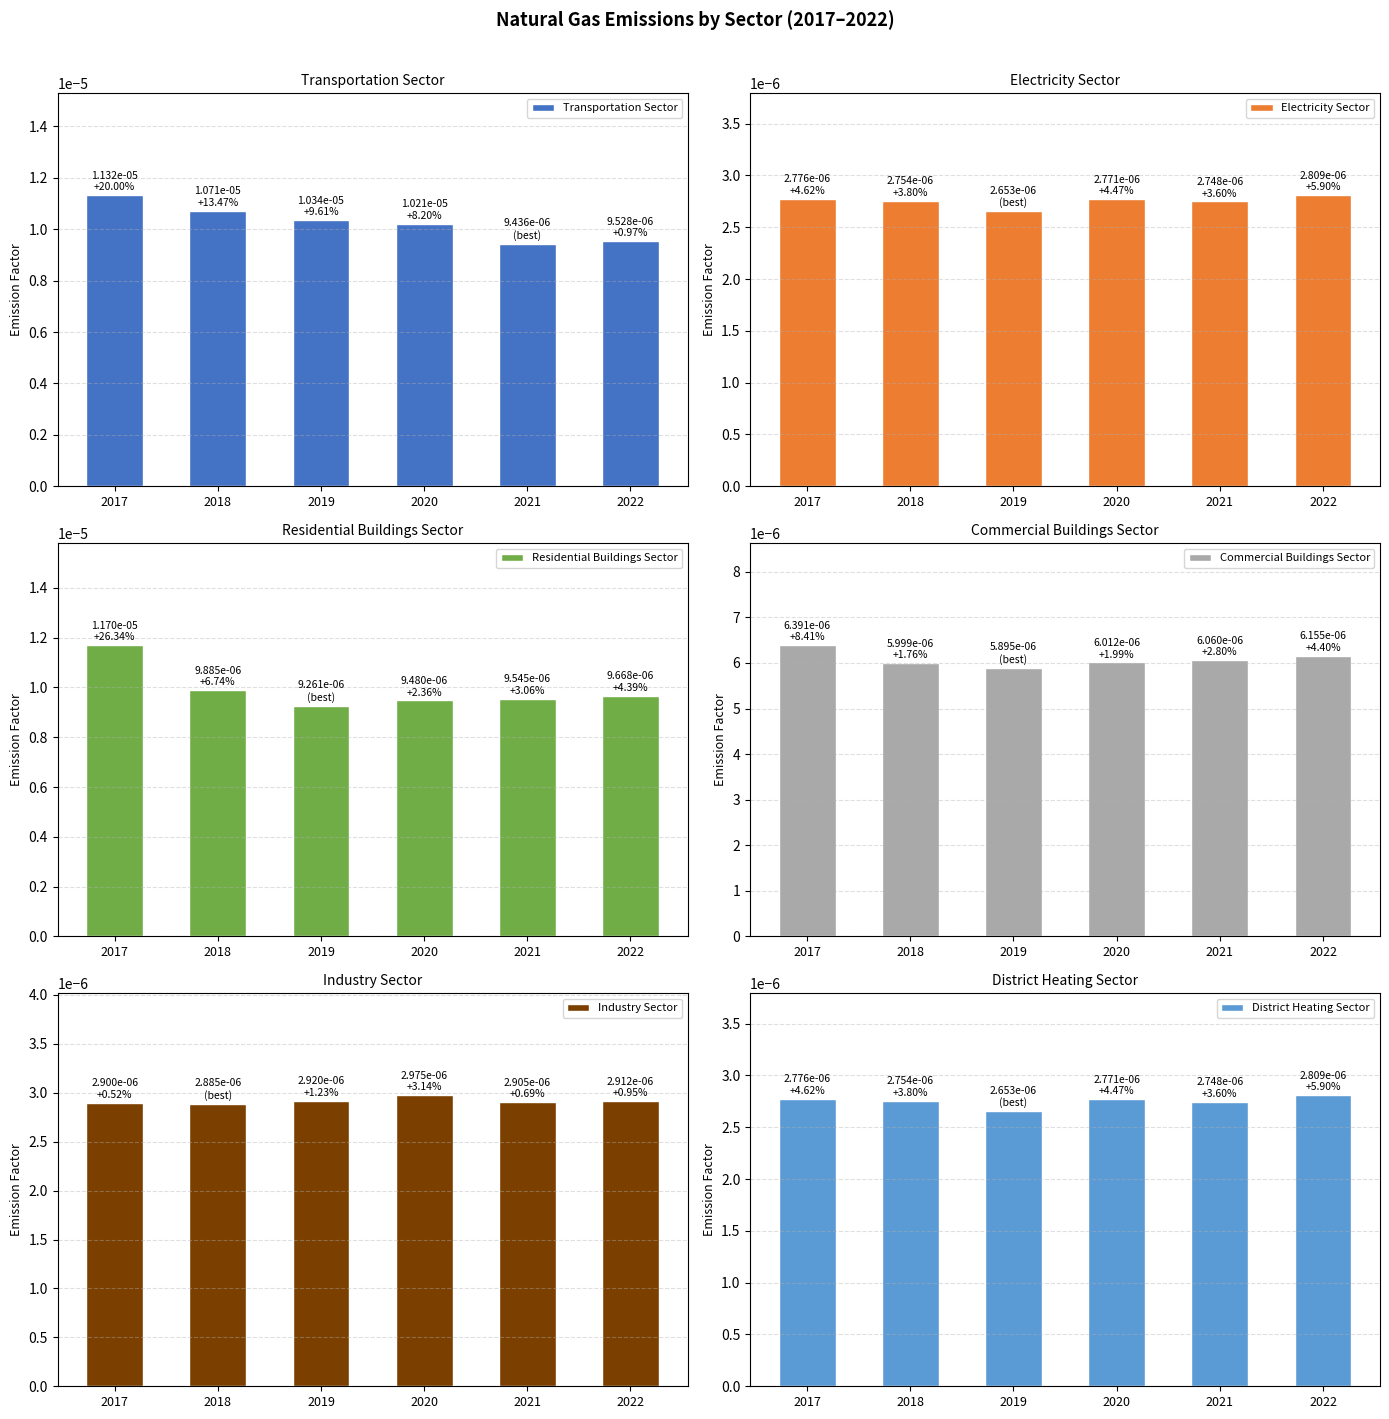

At 2021, list the series in order from largest to smallest.

Residential Buildings Sector, Transportation Sector, Commercial Buildings Sector, Industry Sector, Electricity Sector, District Heating Sector